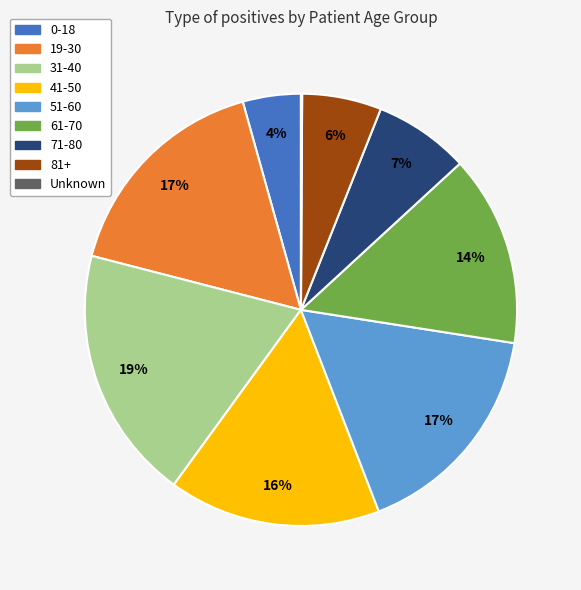

To the nearest percent, what is the difference between the largest and smallest slice percentages?

19%